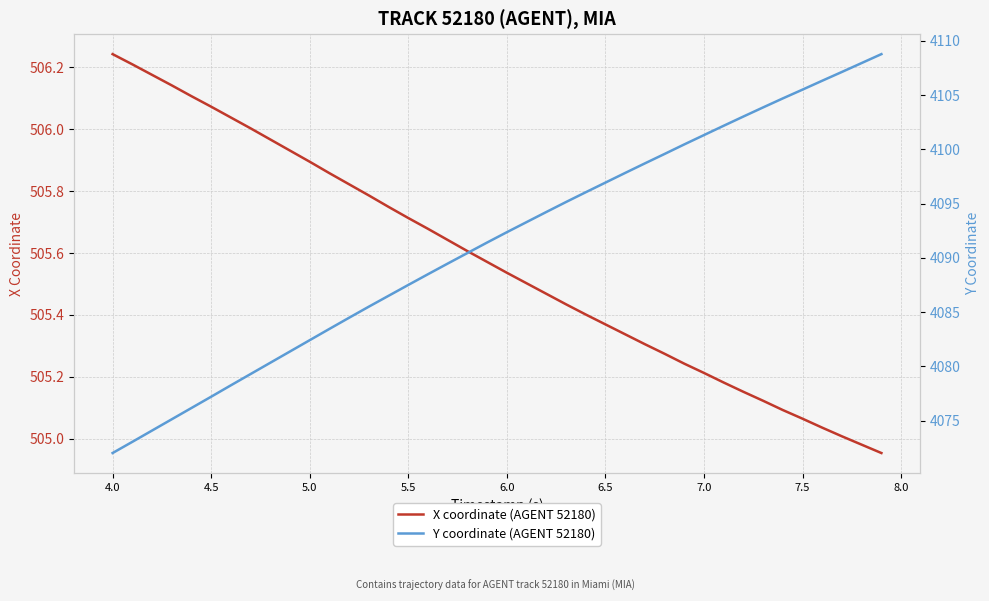

What are all the series names shown in the legend?

X coordinate (AGENT 52180), Y coordinate (AGENT 52180)